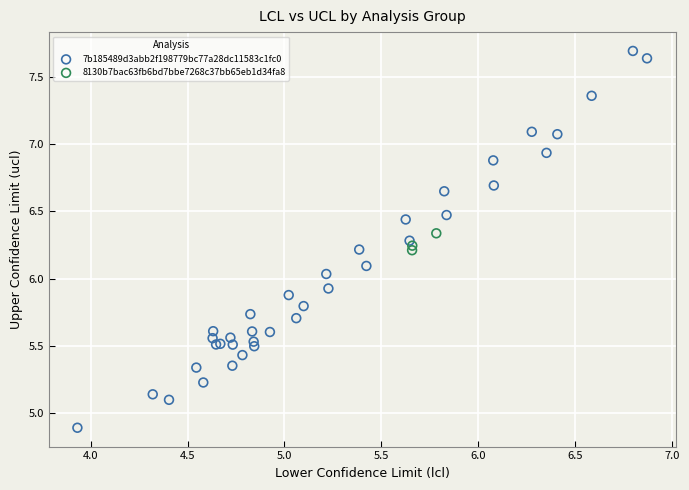

Which series reaches the minimum Y coordinate?

7b185489d3abb2f198779bc77a28dc11583c1fc0